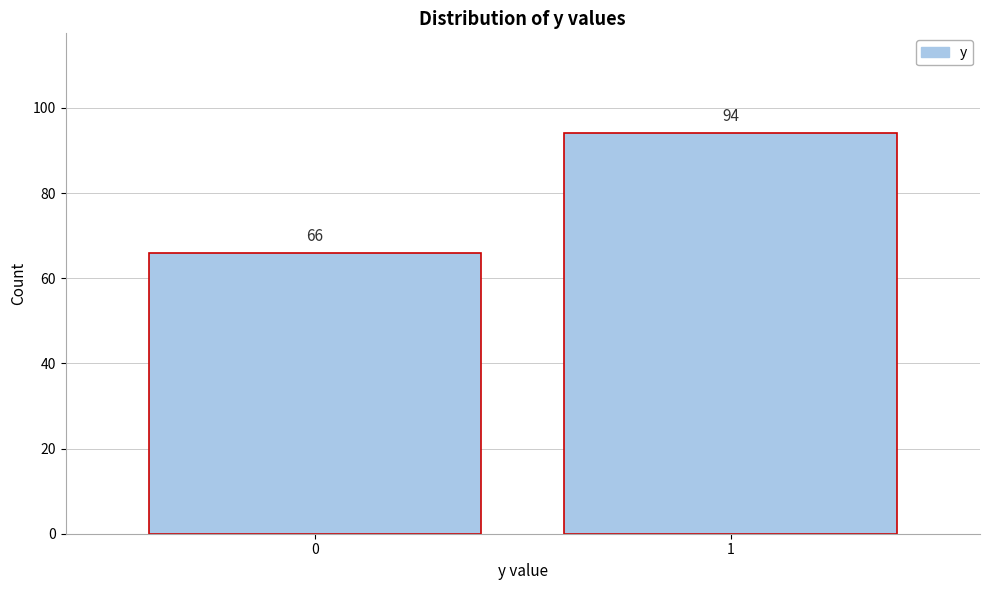

Reading left to right, list all the values displayed in this chart.

0=66	1=94